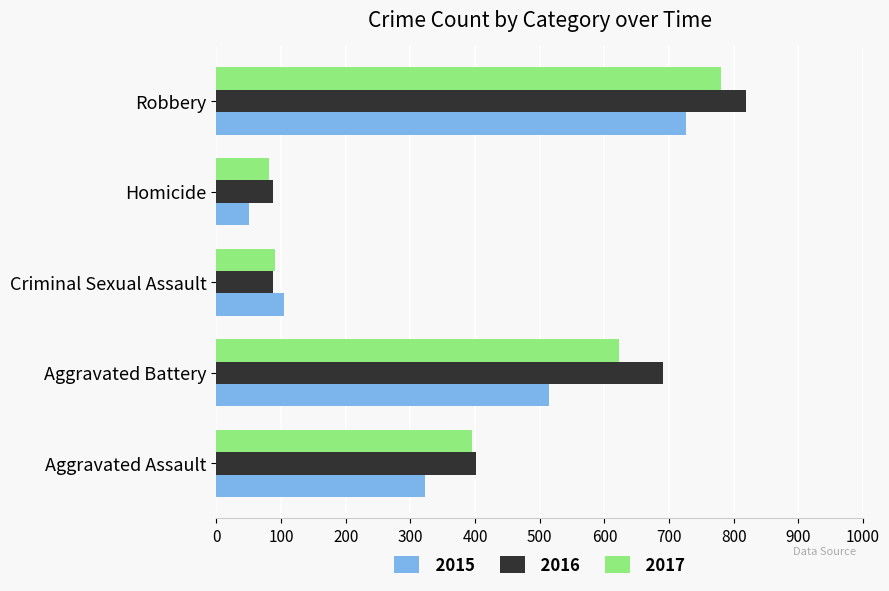

What is the sum of the 2016 values at Aggravated Assault and Aggravated Battery?

1093